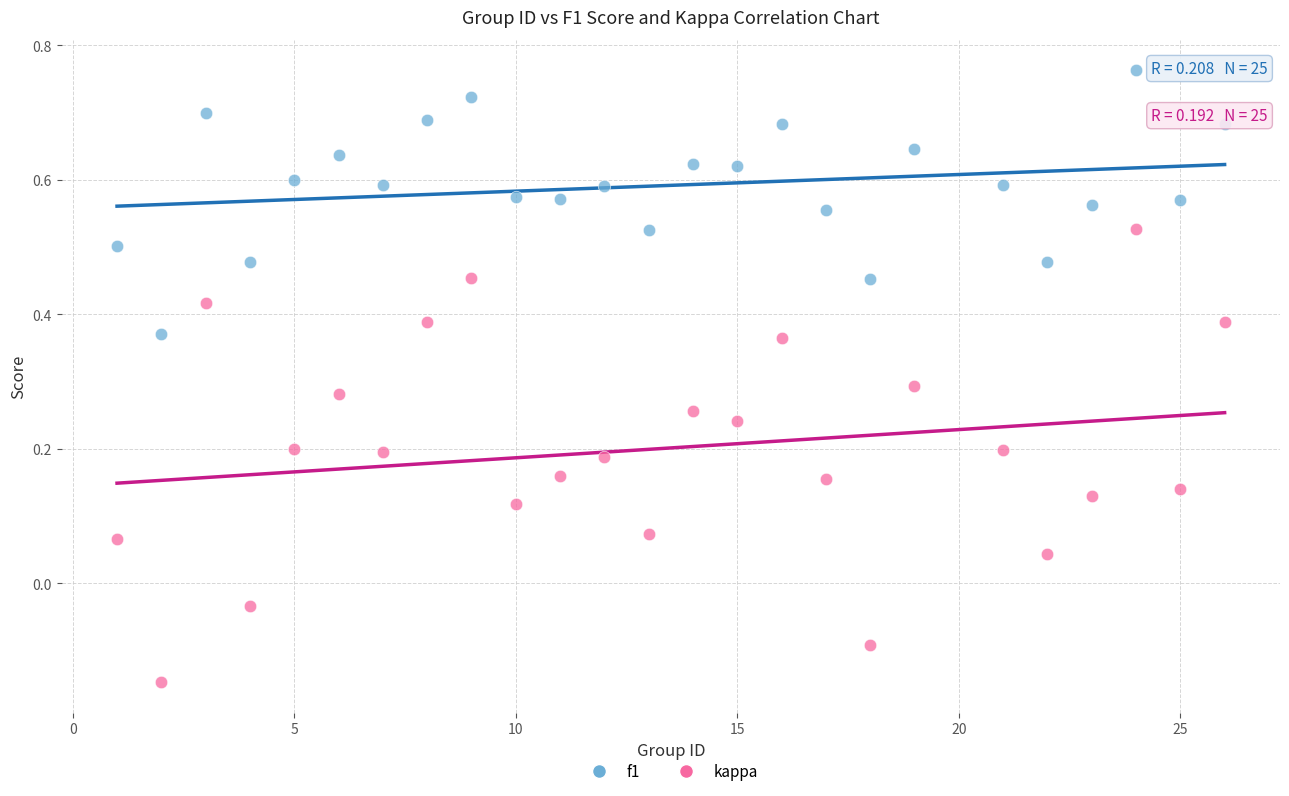

What are all the series names shown in the legend?

f1, kappa